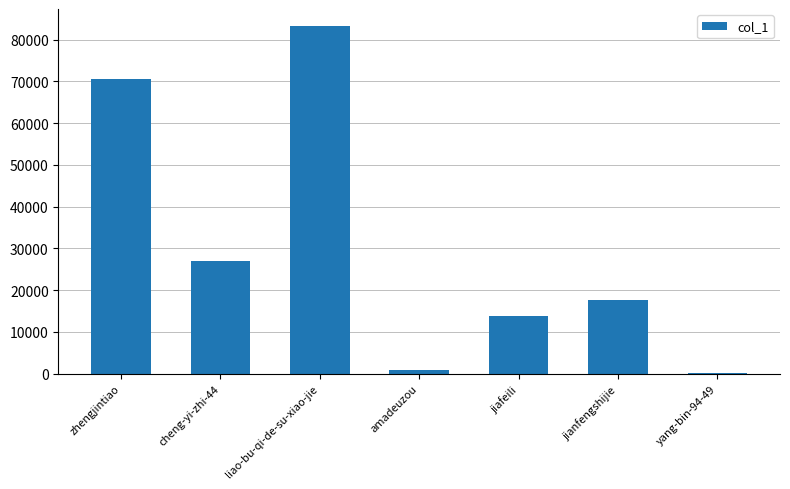

What is the change in value from jiafeili to yang-bin-94-49?

-13744